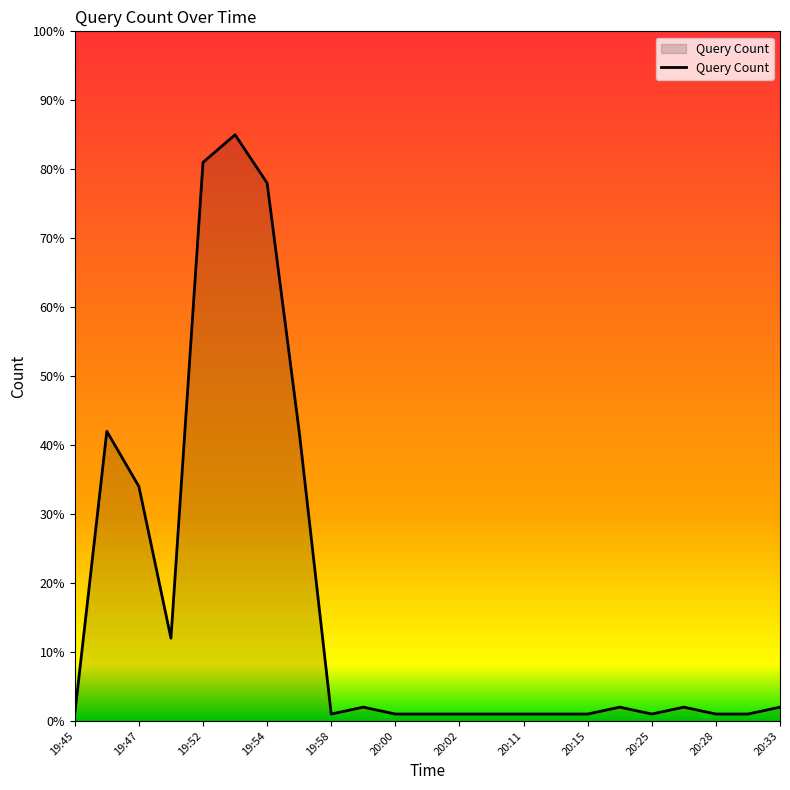

What is the difference between the maximum and minimum values?

84